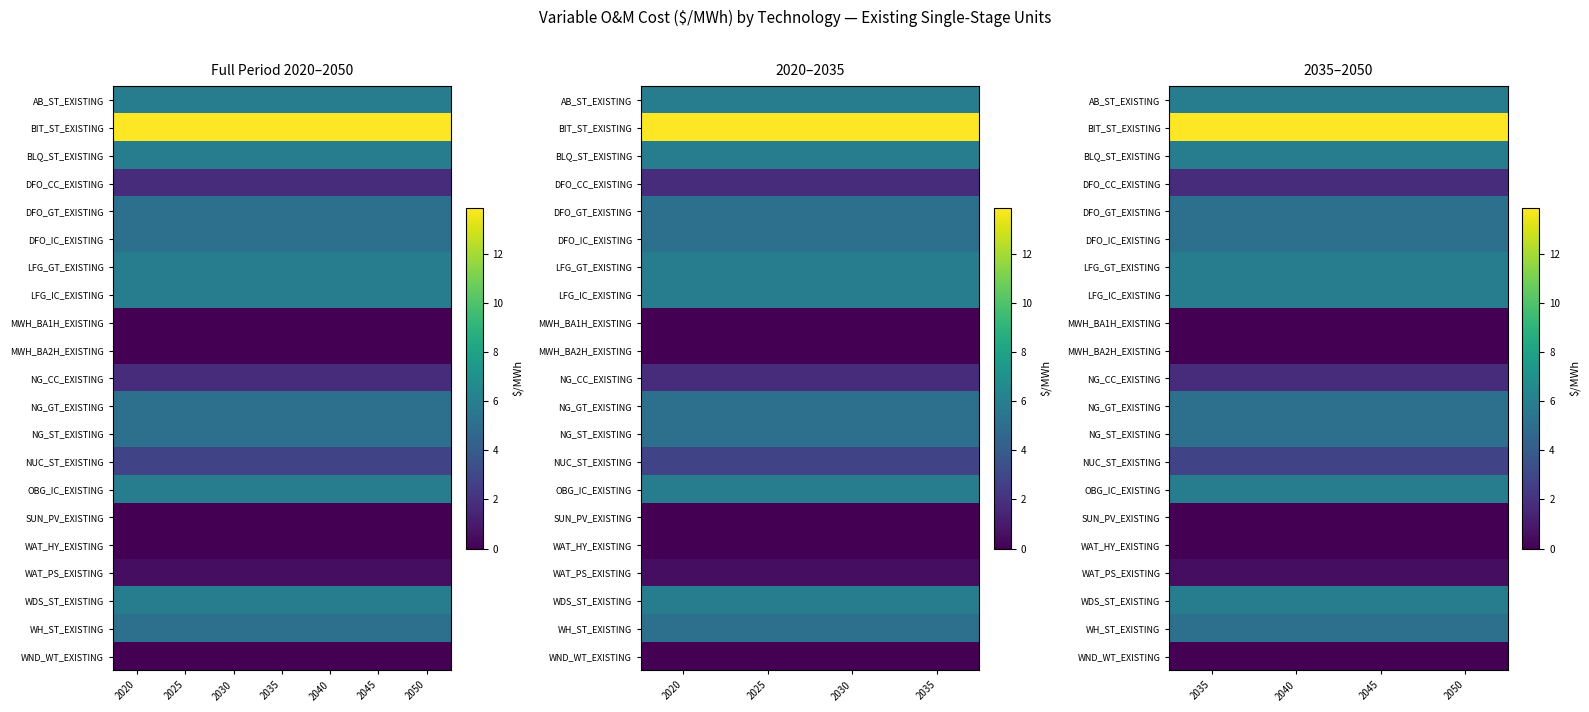

What is the total value across all series at 2035?

81.1